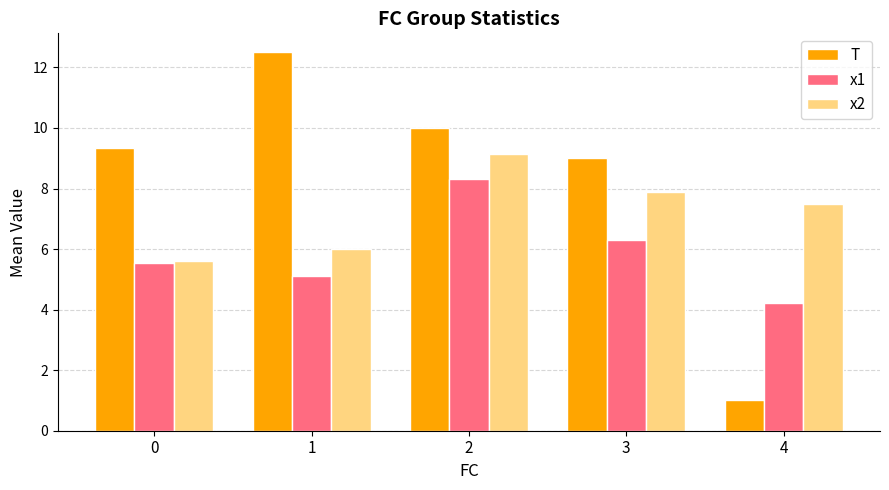

Reading right to left, transcribe all the data shown in this chart.

T: 1.0	9.0	10.0	12.5	9.3
x1: 4.2	6.3	8.3	5.1	5.5
x2: 7.5	7.9	9.1	6.0	5.6